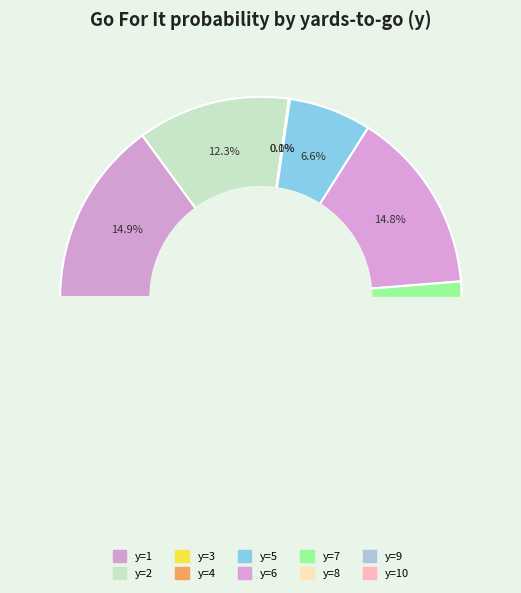

Does y=4 represent more than half of the total?

No